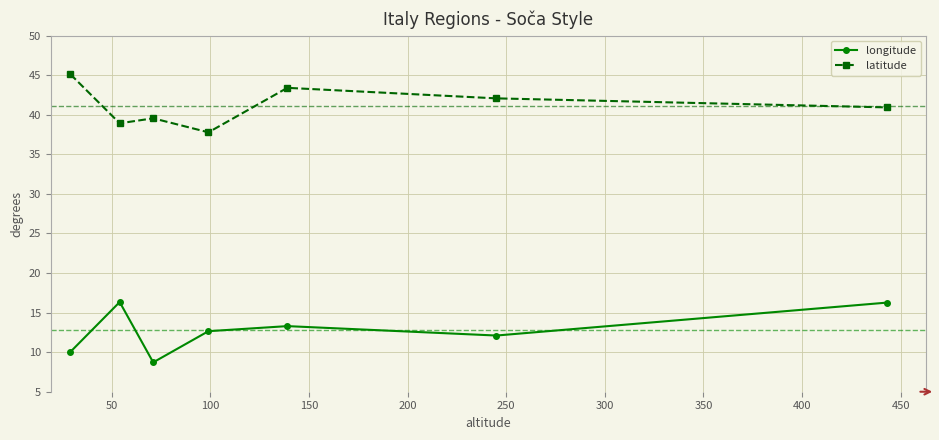

At how many categories does at least one series exceed 18?

7